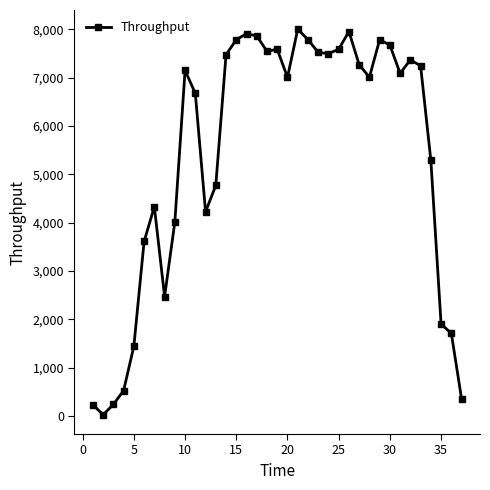

Is this an area chart (filled region under the line)?

No